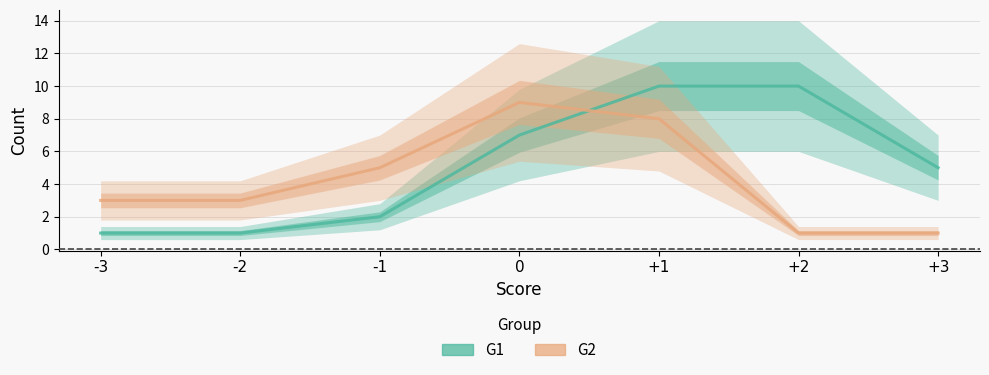

How many lines are shown in the chart?

2